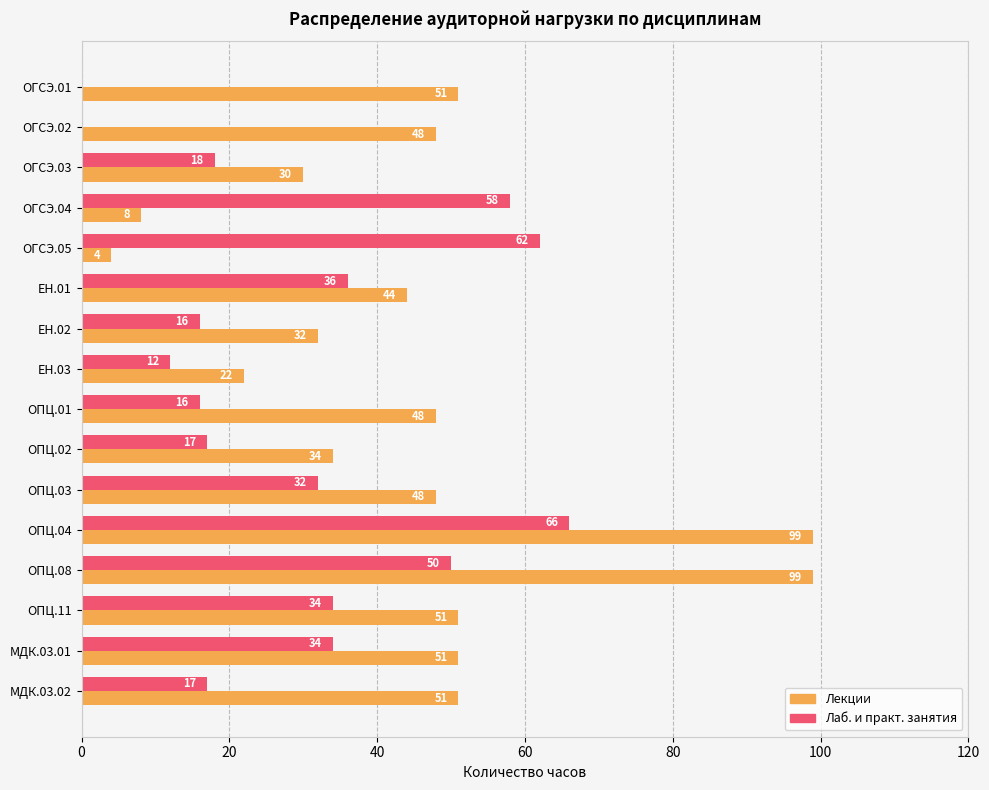

What is the greatest value displayed?

99